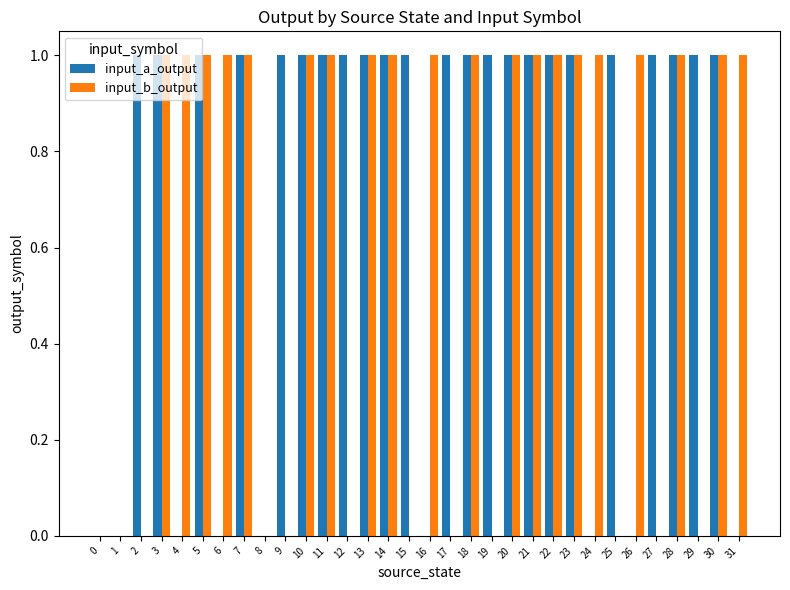

True or false: input_a_output has a value of 2 at 22.

False